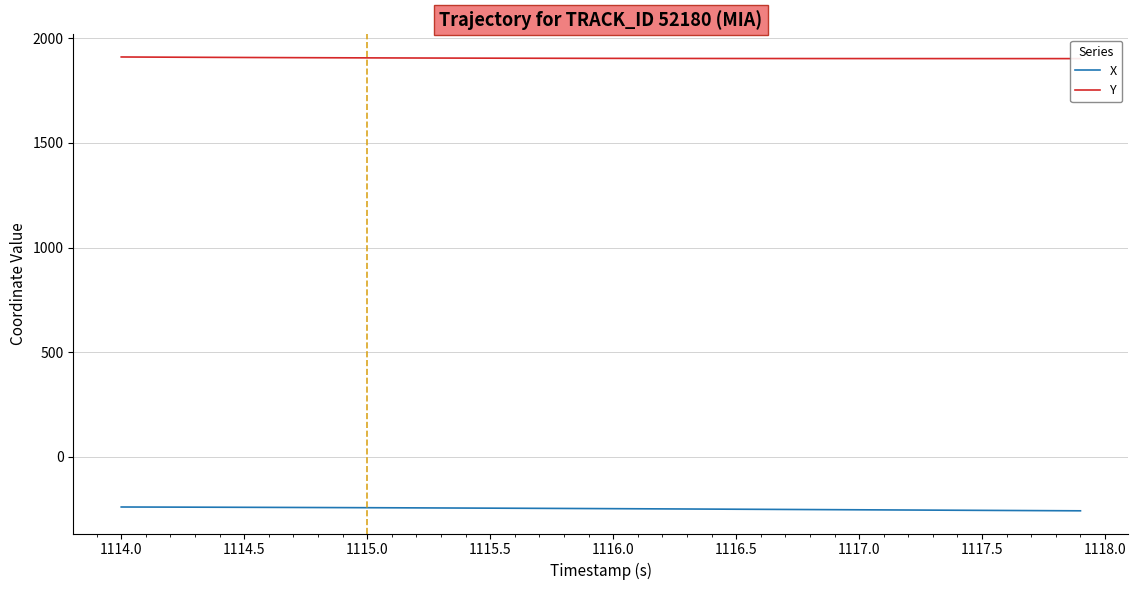

Reading left to right, list all the values displayed in this chart.

X: -238.8	-239.0	-239.3	-239.6	-239.9	-240.2	-240.6	-241.0	-241.3	-241.7	-242.1	-242.5	-243.0	-243.4	-243.8	-244.3	-244.8	-245.2	-245.7	-246.2	-246.7	-247.3	-247.8	-248.3	-248.9	-249.4	-249.9	-250.5	-251.0	-251.6	-252.1	-252.6	-253.2	-253.7	-254.3	-254.8	-255.4	-255.9	-256.4	-257.0
Y: 1910.2	1909.7	1909.2	1908.7	1908.3	1907.8	1907.4	1907.0	1906.6	1906.3	1905.9	1905.6	1905.3	1905.0	1904.8	1904.5	1904.3	1904.1	1903.9	1903.7	1903.5	1903.4	1903.3	1903.2	1903.0	1902.9	1902.9	1902.8	1902.7	1902.7	1902.6	1902.6	1902.5	1902.5	1902.5	1902.5	1902.4	1902.4	1902.4	1902.4